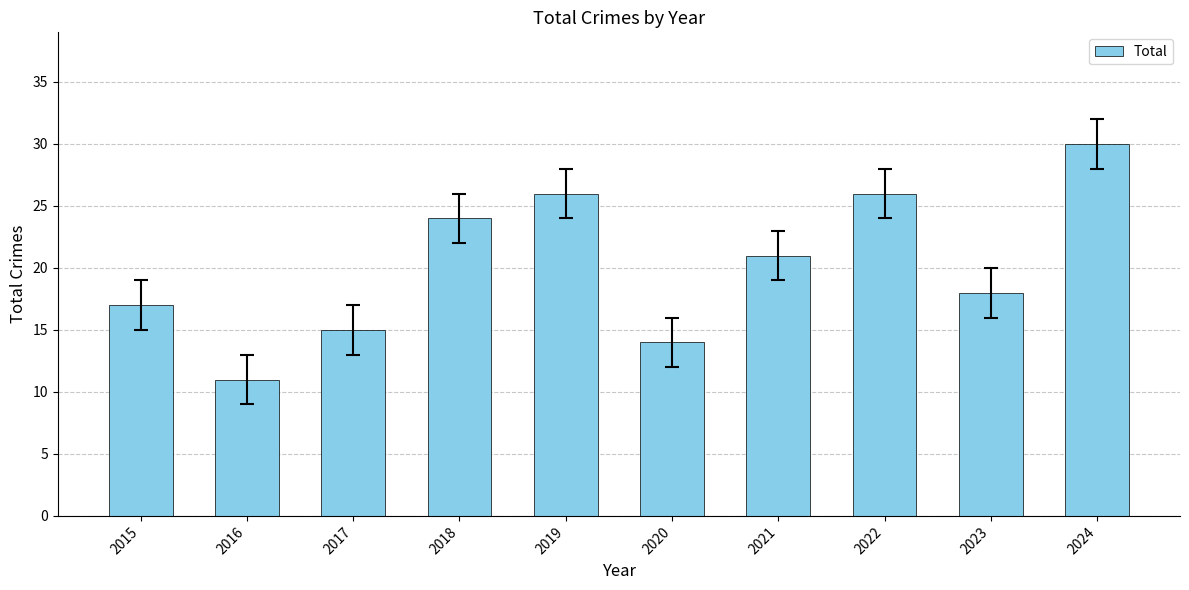

What is the ratio of the value at 2017 to the value at 2024?

0.5